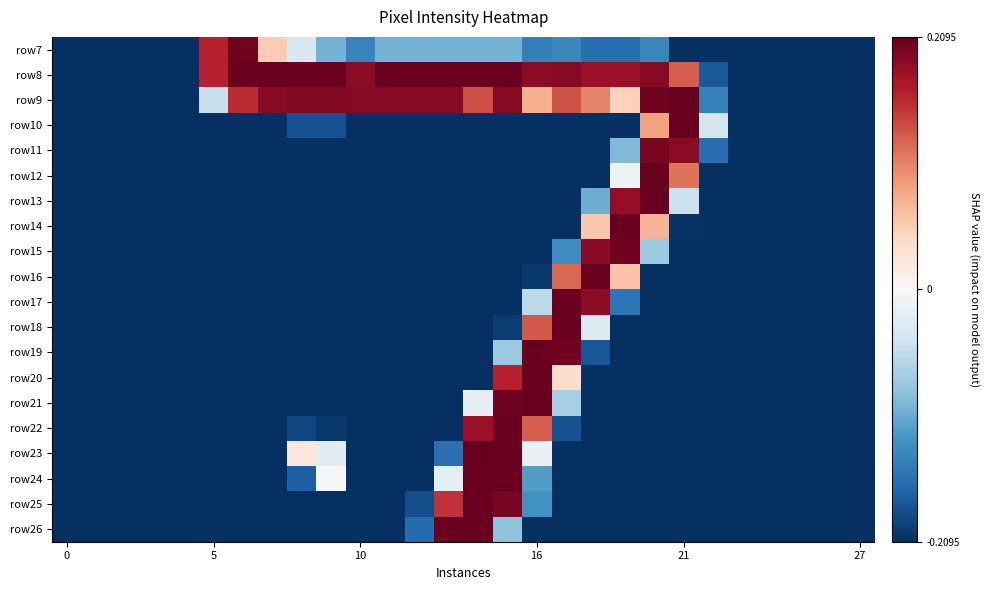

Reading left to right, list all the values displayed in this chart.

row7: -1.0	-1.0	-1.0	-1.0	-1.0	0.8	1.0	0.3	-0.2	-0.5	-0.7	-0.5	-0.5	-0.5	-0.5	-0.5	-0.7	-0.6	-0.8	-0.8	-0.7	-1.0	-1.0	-1.0	-1.0	-1.0	-1.0	-1.0
row8: -1.0	-1.0	-1.0	-1.0	-1.0	0.8	1.0	1.0	1.0	1.0	0.9	1.0	1.0	1.0	1.0	1.0	0.9	0.9	0.9	0.9	0.9	0.6	-0.8	-1.0	-1.0	-1.0	-1.0	-1.0
row9: -1.0	-1.0	-1.0	-1.0	-1.0	-0.2	0.7	0.9	0.9	0.9	0.9	0.9	0.9	0.9	0.6	0.9	0.4	0.6	0.5	0.2	1.0	1.0	-0.7	-1.0	-1.0	-1.0	-1.0	-1.0
row10: -1.0	-1.0	-1.0	-1.0	-1.0	-1.0	-1.0	-1.0	-0.9	-0.9	-1.0	-1.0	-1.0	-1.0	-1.0	-1.0	-1.0	-1.0	-1.0	-1.0	0.4	1.0	-0.2	-1.0	-1.0	-1.0	-1.0	-1.0
row11: -1.0	-1.0	-1.0	-1.0	-1.0	-1.0	-1.0	-1.0	-1.0	-1.0	-1.0	-1.0	-1.0	-1.0	-1.0	-1.0	-1.0	-1.0	-1.0	-0.4	0.9	0.9	-0.8	-1.0	-1.0	-1.0	-1.0	-1.0
row12: -1.0	-1.0	-1.0	-1.0	-1.0	-1.0	-1.0	-1.0	-1.0	-1.0	-1.0	-1.0	-1.0	-1.0	-1.0	-1.0	-1.0	-1.0	-1.0	-0.1	1.0	0.5	-1.0	-1.0	-1.0	-1.0	-1.0	-1.0
row13: -1.0	-1.0	-1.0	-1.0	-1.0	-1.0	-1.0	-1.0	-1.0	-1.0	-1.0	-1.0	-1.0	-1.0	-1.0	-1.0	-1.0	-1.0	-0.5	0.9	1.0	-0.2	-1.0	-1.0	-1.0	-1.0	-1.0	-1.0
row14: -1.0	-1.0	-1.0	-1.0	-1.0	-1.0	-1.0	-1.0	-1.0	-1.0	-1.0	-1.0	-1.0	-1.0	-1.0	-1.0	-1.0	-1.0	0.3	1.0	0.3	-1.0	-1.0	-1.0	-1.0	-1.0	-1.0	-1.0
row15: -1.0	-1.0	-1.0	-1.0	-1.0	-1.0	-1.0	-1.0	-1.0	-1.0	-1.0	-1.0	-1.0	-1.0	-1.0	-1.0	-1.0	-0.6	0.9	1.0	-0.4	-1.0	-1.0	-1.0	-1.0	-1.0	-1.0	-1.0
row16: -1.0	-1.0	-1.0	-1.0	-1.0	-1.0	-1.0	-1.0	-1.0	-1.0	-1.0	-1.0	-1.0	-1.0	-1.0	-1.0	-1.0	0.6	1.0	0.3	-1.0	-1.0	-1.0	-1.0	-1.0	-1.0	-1.0	-1.0
row17: -1.0	-1.0	-1.0	-1.0	-1.0	-1.0	-1.0	-1.0	-1.0	-1.0	-1.0	-1.0	-1.0	-1.0	-1.0	-1.0	-0.3	1.0	0.9	-0.7	-1.0	-1.0	-1.0	-1.0	-1.0	-1.0	-1.0	-1.0
row18: -1.0	-1.0	-1.0	-1.0	-1.0	-1.0	-1.0	-1.0	-1.0	-1.0	-1.0	-1.0	-1.0	-1.0	-1.0	-1.0	0.6	1.0	-0.1	-1.0	-1.0	-1.0	-1.0	-1.0	-1.0	-1.0	-1.0	-1.0
row19: -1.0	-1.0	-1.0	-1.0	-1.0	-1.0	-1.0	-1.0	-1.0	-1.0	-1.0	-1.0	-1.0	-1.0	-1.0	-0.4	1.0	1.0	-0.9	-1.0	-1.0	-1.0	-1.0	-1.0	-1.0	-1.0	-1.0	-1.0
row20: -1.0	-1.0	-1.0	-1.0	-1.0	-1.0	-1.0	-1.0	-1.0	-1.0	-1.0	-1.0	-1.0	-1.0	-1.0	0.8	1.0	0.2	-1.0	-1.0	-1.0	-1.0	-1.0	-1.0	-1.0	-1.0	-1.0	-1.0
row21: -1.0	-1.0	-1.0	-1.0	-1.0	-1.0	-1.0	-1.0	-1.0	-1.0	-1.0	-1.0	-1.0	-1.0	-0.1	1.0	1.0	-0.3	-1.0	-1.0	-1.0	-1.0	-1.0	-1.0	-1.0	-1.0	-1.0	-1.0
row22: -1.0	-1.0	-1.0	-1.0	-1.0	-1.0	-1.0	-1.0	-0.9	-1.0	-1.0	-1.0	-1.0	-1.0	0.9	1.0	0.6	-0.9	-1.0	-1.0	-1.0	-1.0	-1.0	-1.0	-1.0	-1.0	-1.0	-1.0
row23: -1.0	-1.0	-1.0	-1.0	-1.0	-1.0	-1.0	-1.0	0.1	-0.1	-1.0	-1.0	-1.0	-0.7	1.0	1.0	-0.1	-1.0	-1.0	-1.0	-1.0	-1.0	-1.0	-1.0	-1.0	-1.0	-1.0	-1.0
row24: -1.0	-1.0	-1.0	-1.0	-1.0	-1.0	-1.0	-1.0	-0.8	0.0	-1.0	-1.0	-1.0	-0.1	1.0	1.0	-0.6	-1.0	-1.0	-1.0	-1.0	-1.0	-1.0	-1.0	-1.0	-1.0	-1.0	-1.0
row25: -1.0	-1.0	-1.0	-1.0	-1.0	-1.0	-1.0	-1.0	-1.0	-1.0	-1.0	-1.0	-0.9	0.7	1.0	1.0	-0.6	-1.0	-1.0	-1.0	-1.0	-1.0	-1.0	-1.0	-1.0	-1.0	-1.0	-1.0
row26: -1.0	-1.0	-1.0	-1.0	-1.0	-1.0	-1.0	-1.0	-1.0	-1.0	-1.0	-1.0	-0.8	1.0	1.0	-0.4	-1.0	-1.0	-1.0	-1.0	-1.0	-1.0	-1.0	-1.0	-1.0	-1.0	-1.0	-1.0